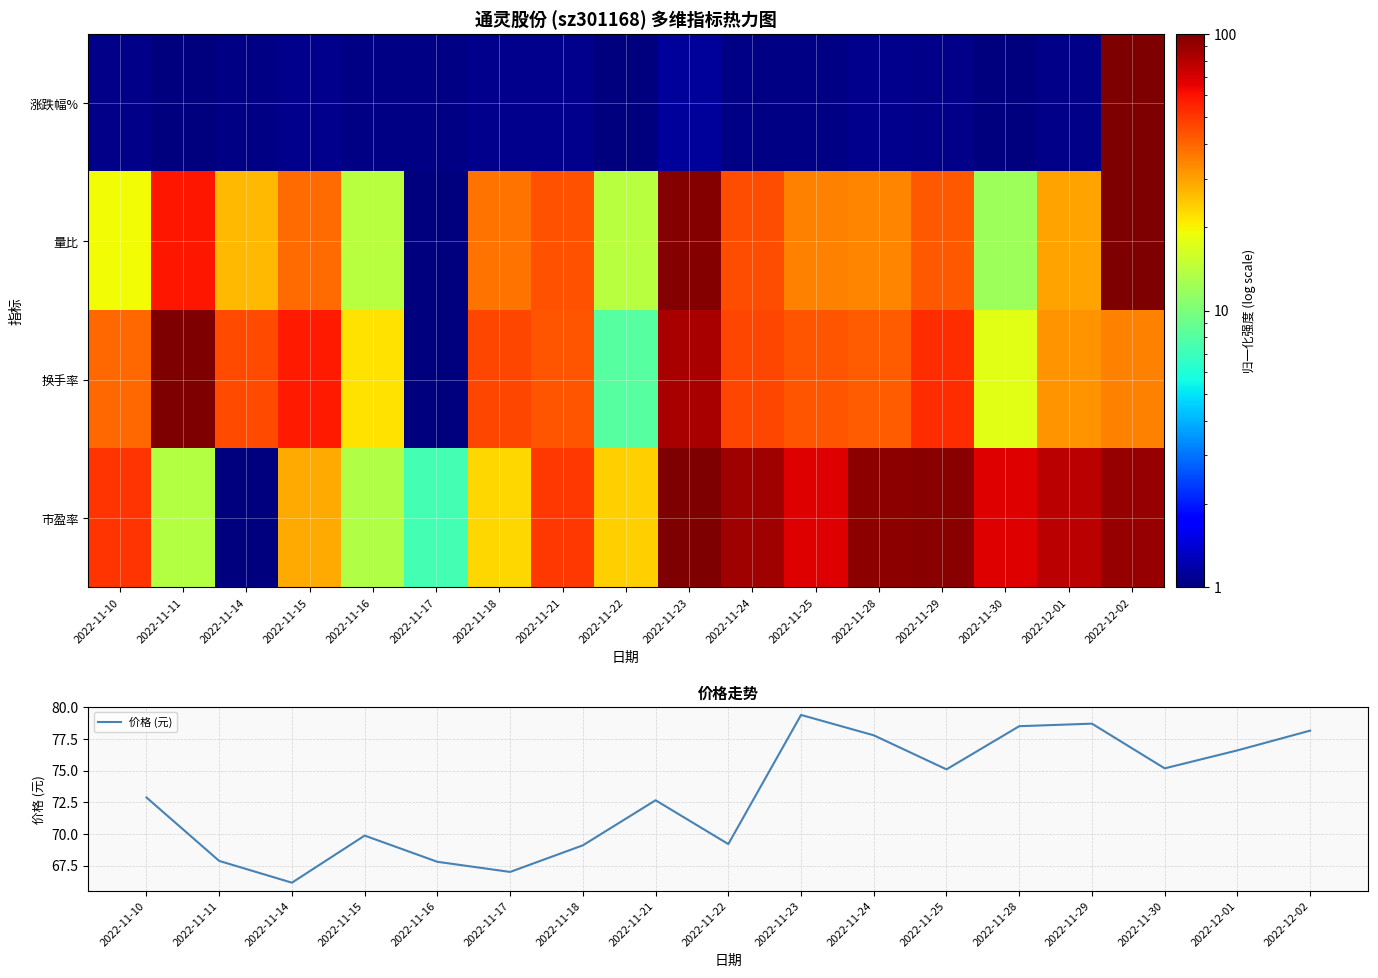

Which series has the largest total across all categories?

价格 (元)